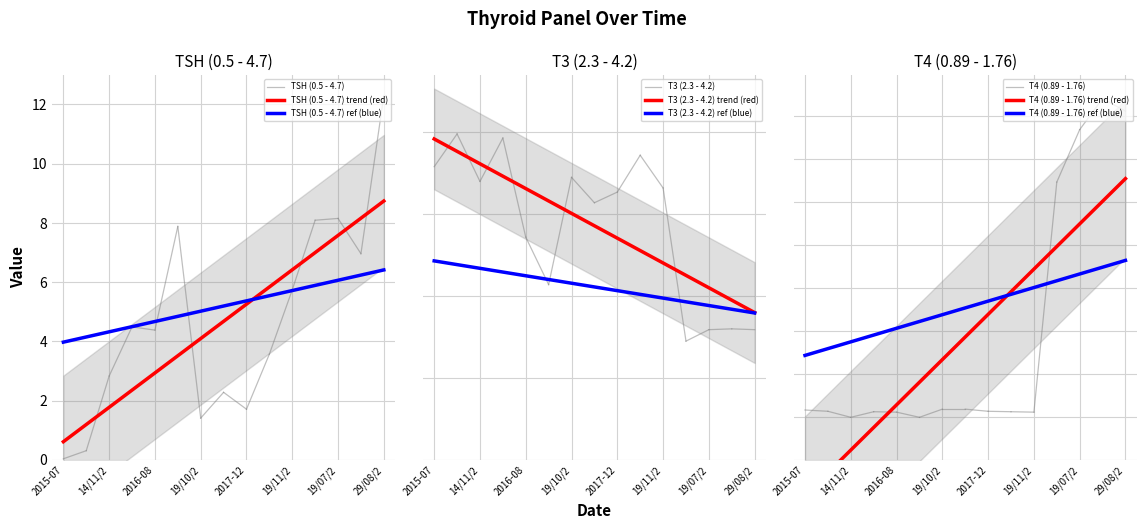

Between 14/11/2015 and 22/01/2019, which is larger?

22/01/2019